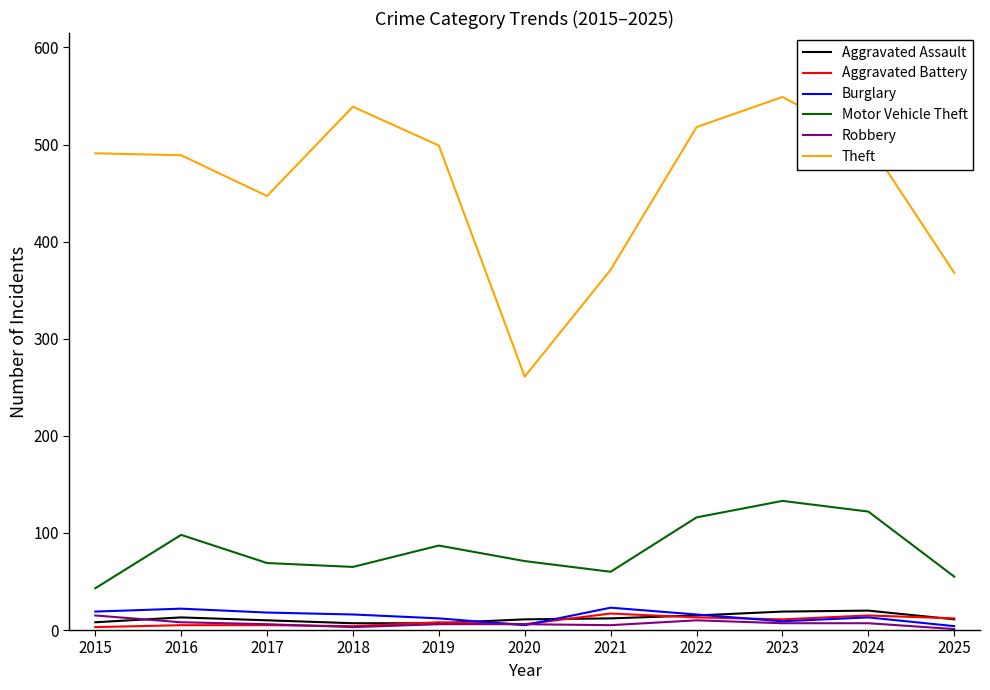

True or false: Burglary has more than 2 interior local peaks.

True